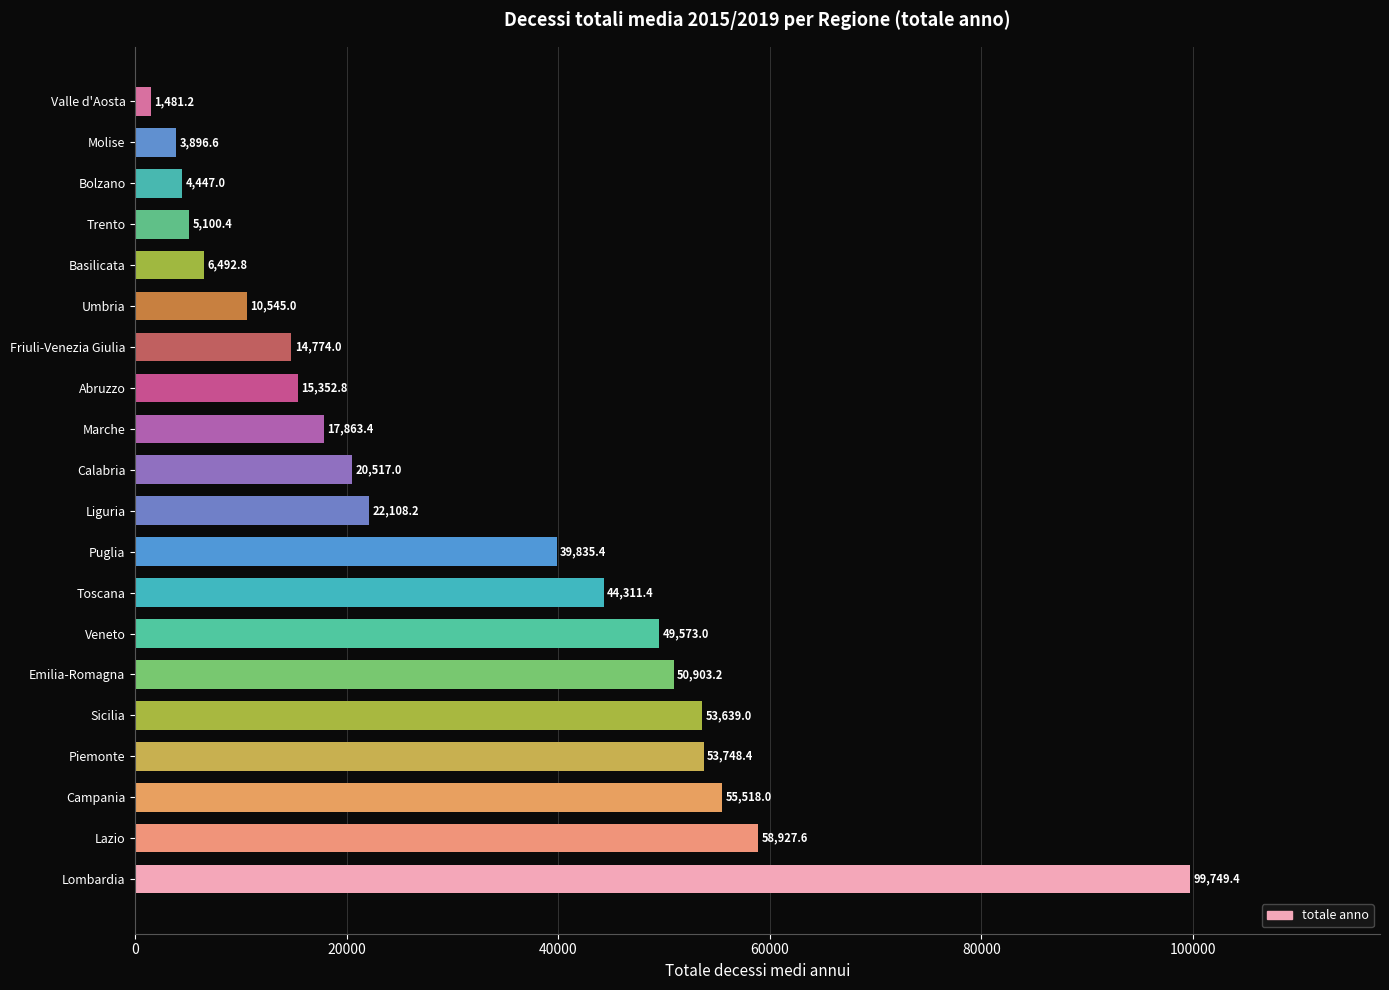

Rank the categories by value from lowest to highest.

Valle d'Aosta, Molise, Bolzano, Trento, Basilicata, Umbria, Friuli-Venezia Giulia, Abruzzo, Marche, Calabria, Liguria, Puglia, Toscana, Veneto, Emilia-Romagna, Sicilia, Piemonte, Campania, Lazio, Lombardia